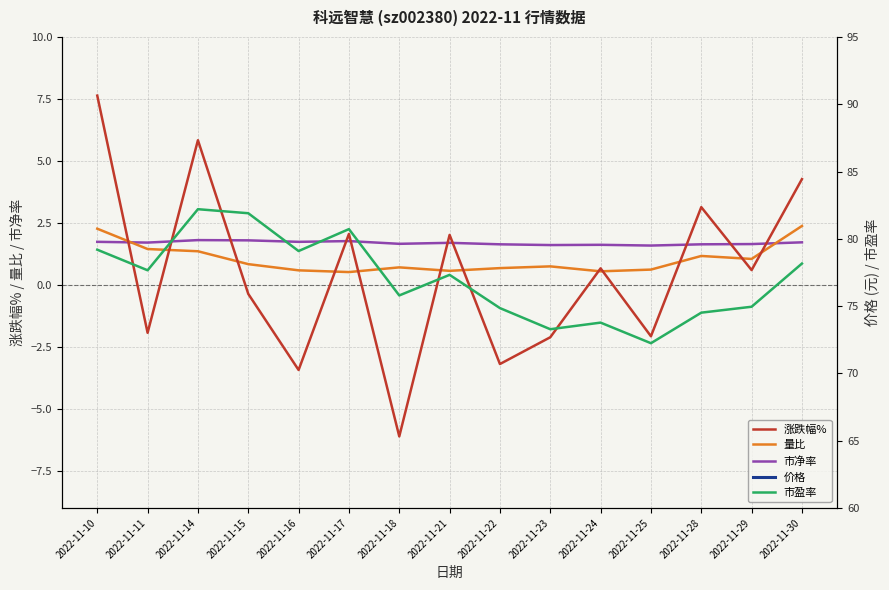

What are all the series names shown in the legend?

涨跌幅%, 量比, 市净率, 价格, 市盈率